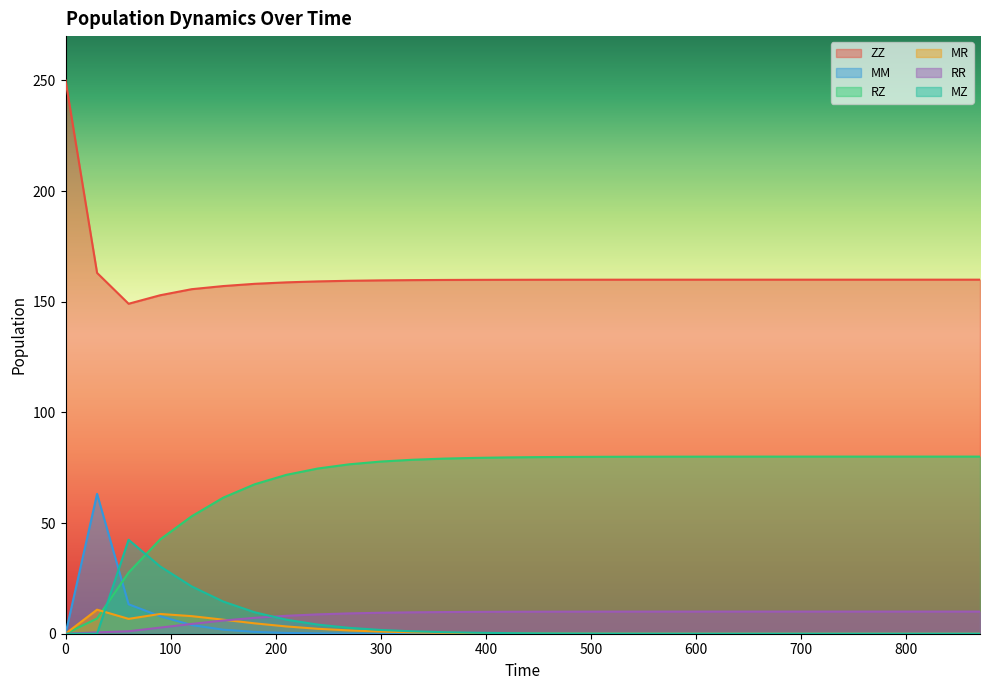

What is the value of the RR point at the 15th from the left?

9.9